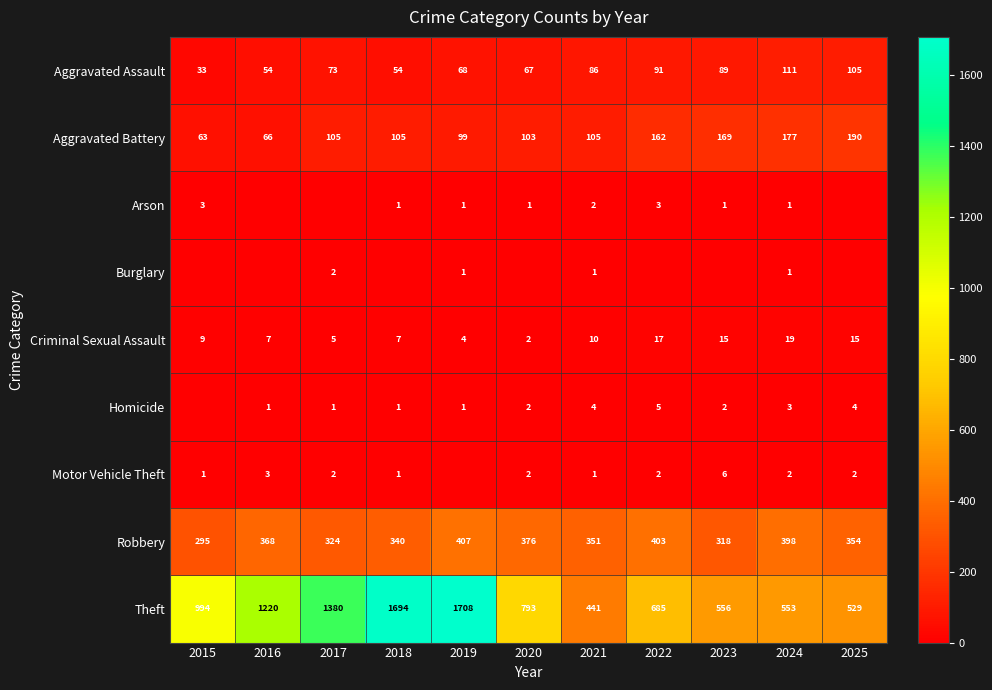

What is the average value of the Motor Vehicle Theft series?

2